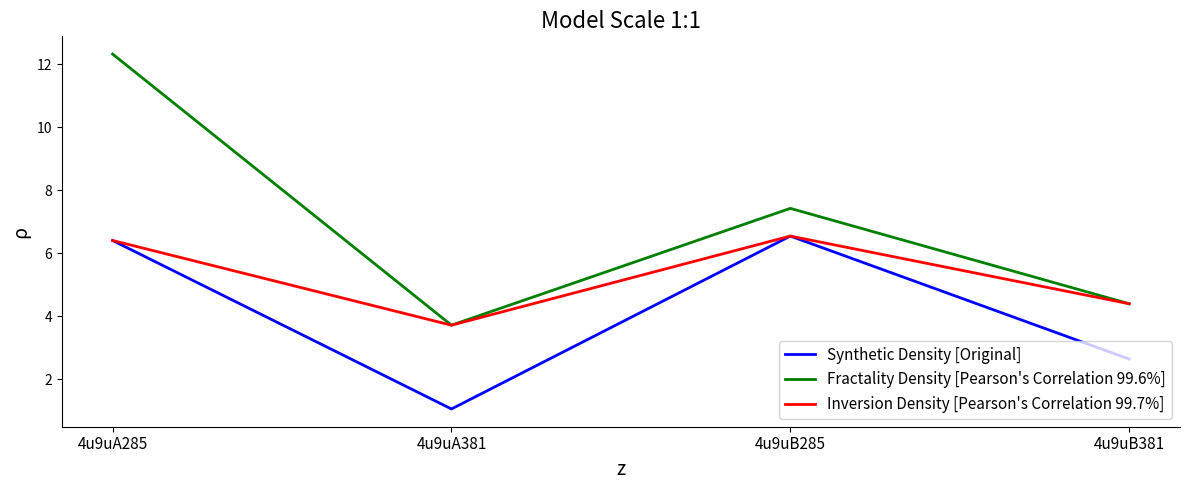

What is the maximum value shown in the chart?

12.3